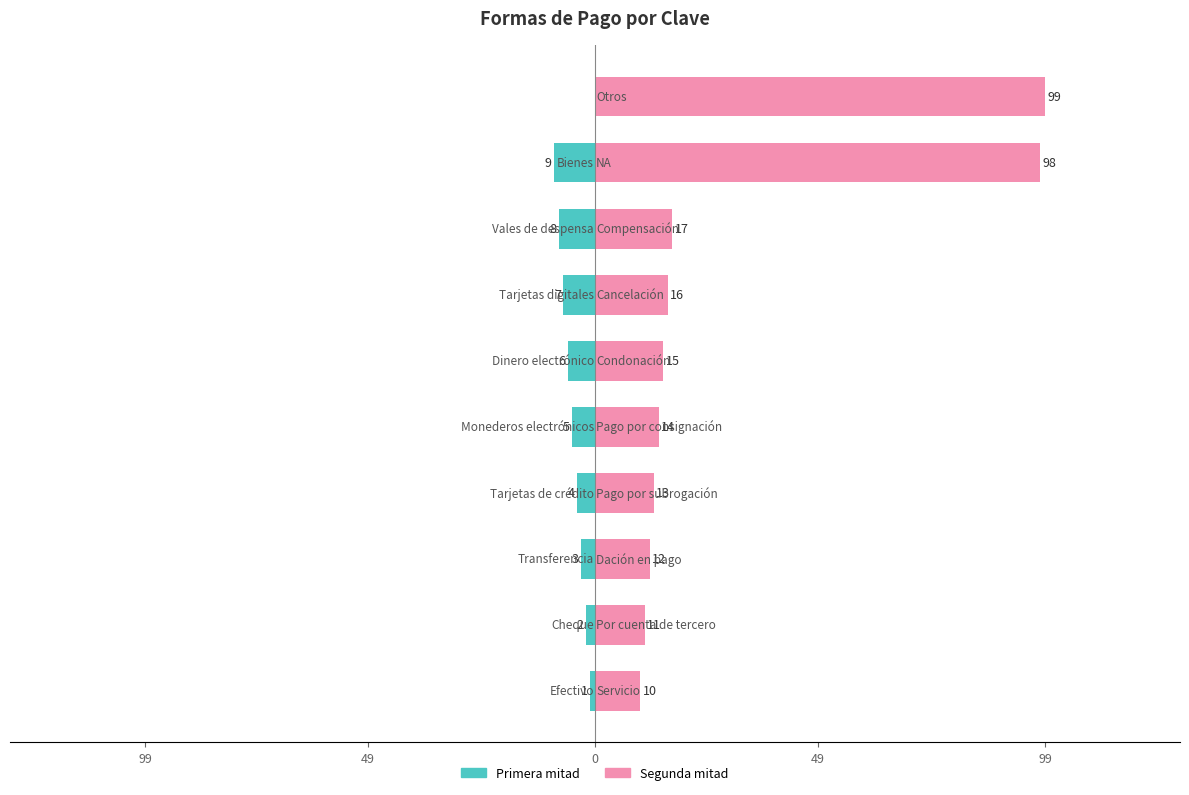

What is the spread (max minus min) of values at 6?

23